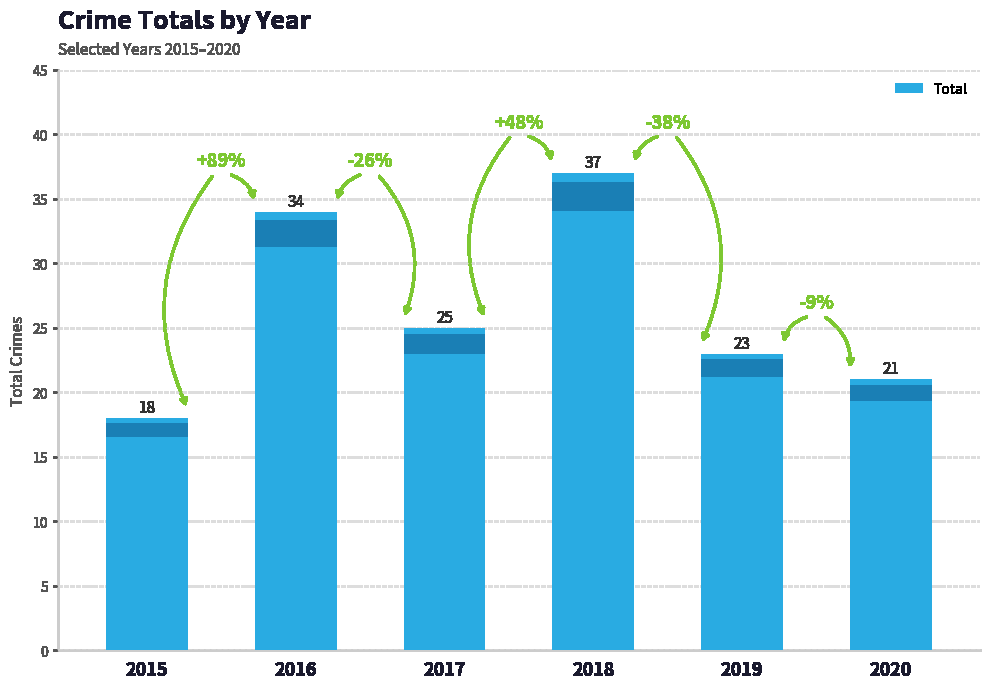

What is the difference between the values at 2018 and 2019?

14